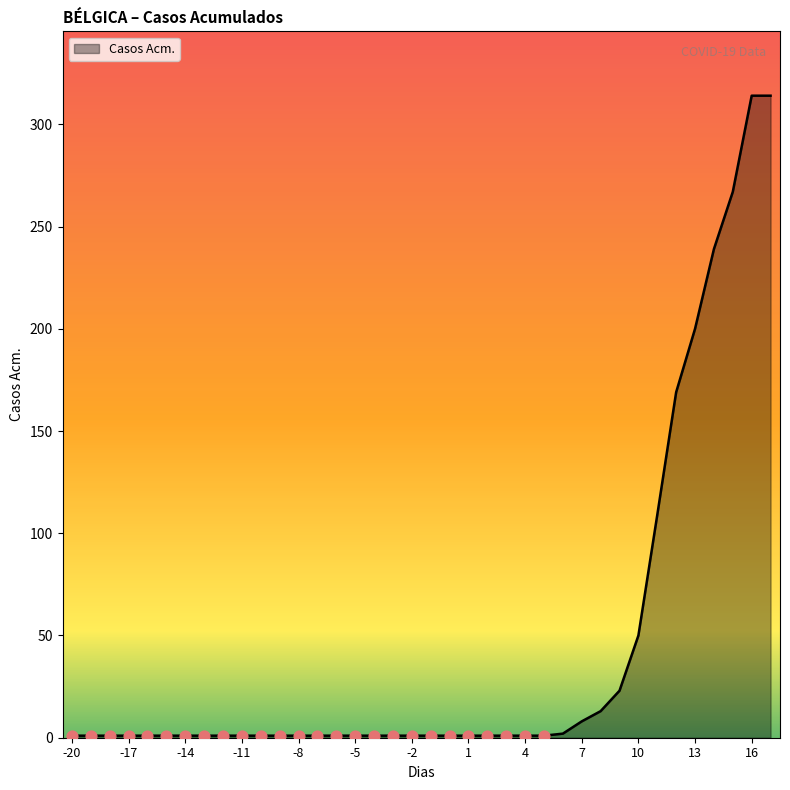

What is the greatest value displayed?

314